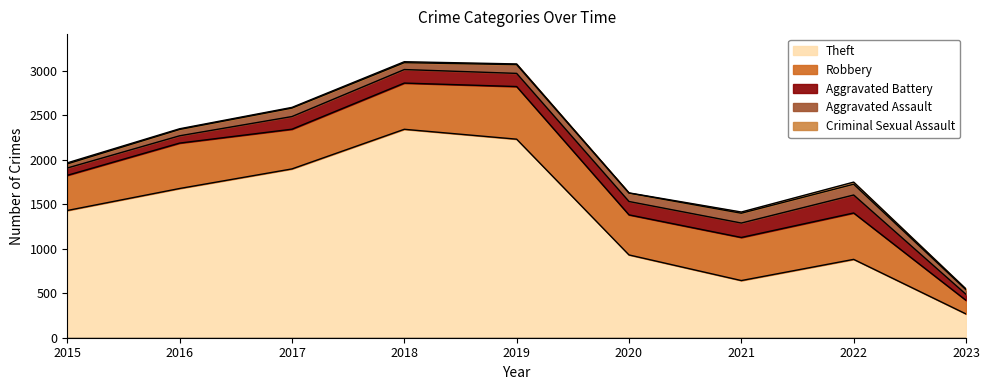

True or false: Aggravated Assault has a value of 121 at 2022.

True